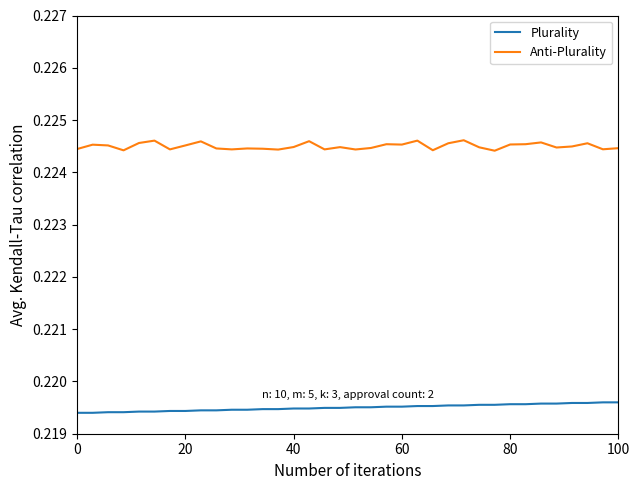

Rank the series by their average value, from highest to lowest.

Anti-Plurality, Plurality